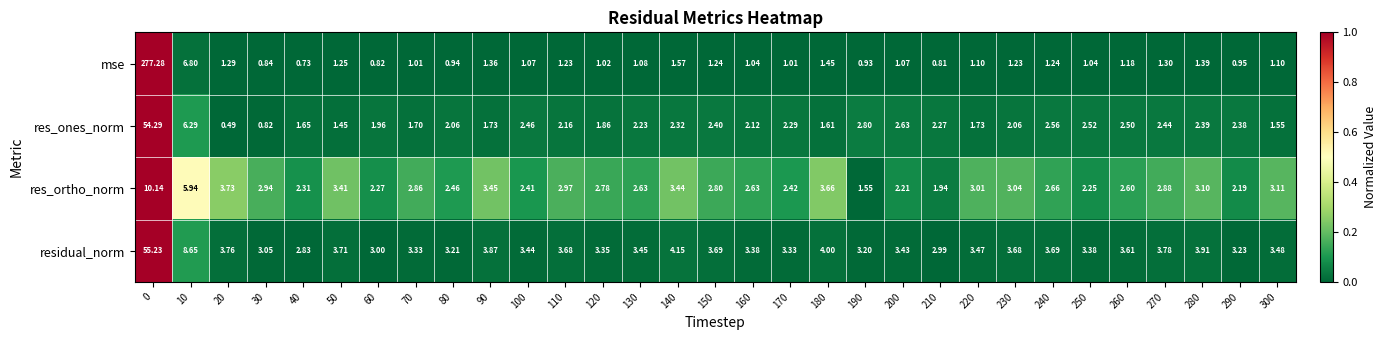

Which label corresponds to the smallest value in the chart?

20